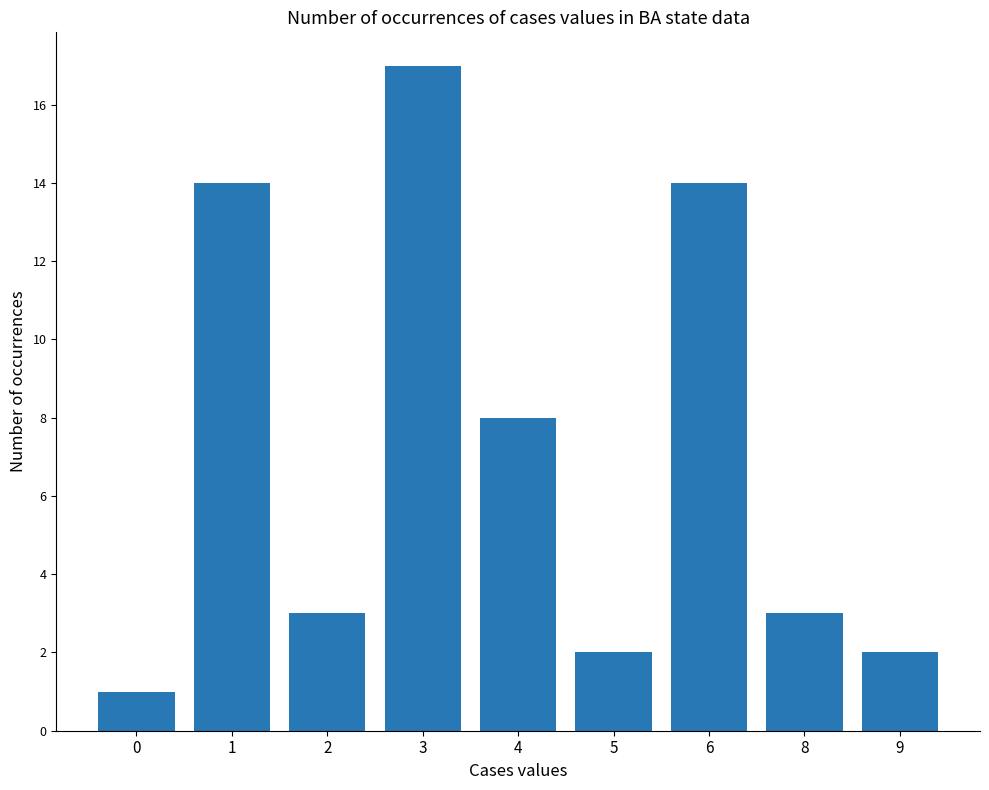

What is the difference between the second highest and minimum values?

13